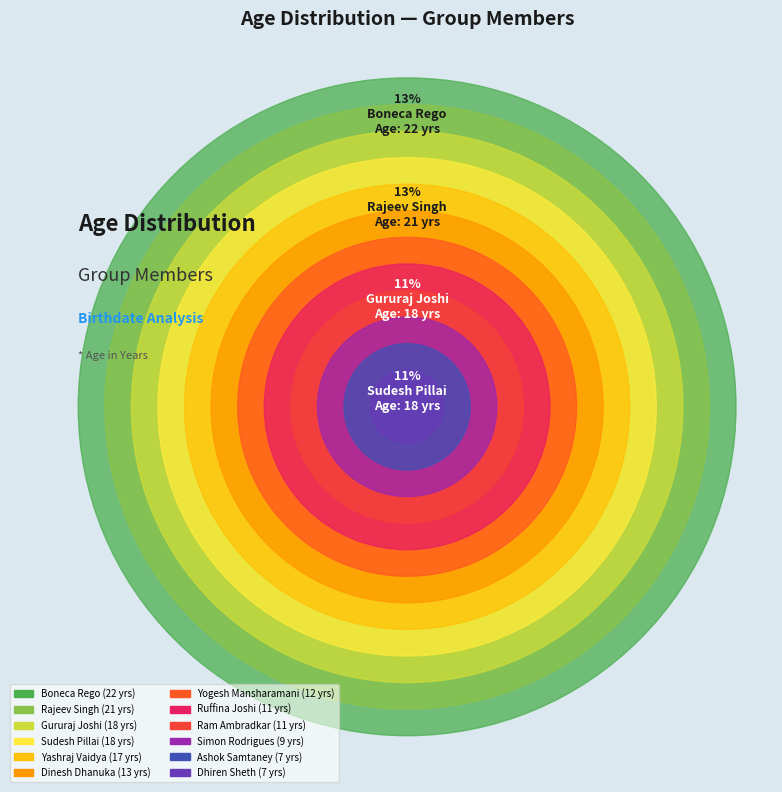

What is the change in value from Rajeev Singh to Yashraj Vaidya?

-4